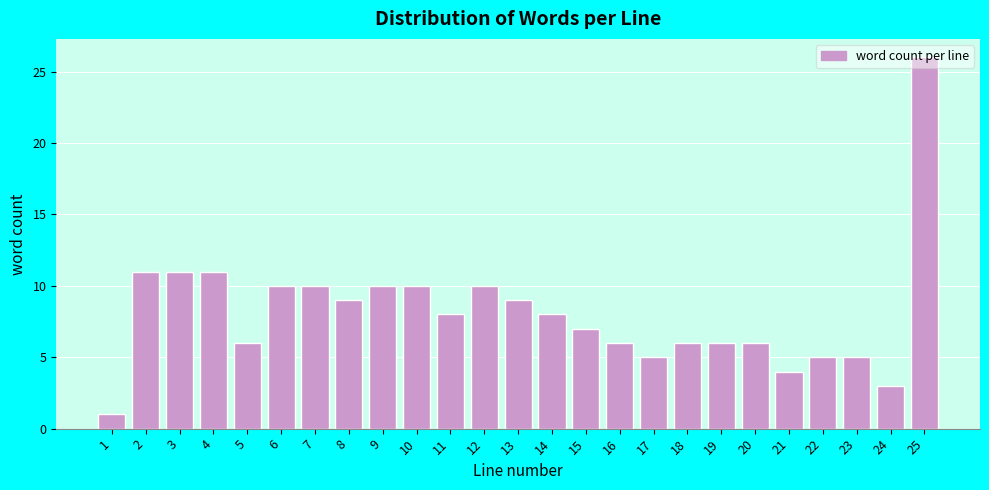

Approximately how many times larger is the value at 10 compared to 12?

1.0